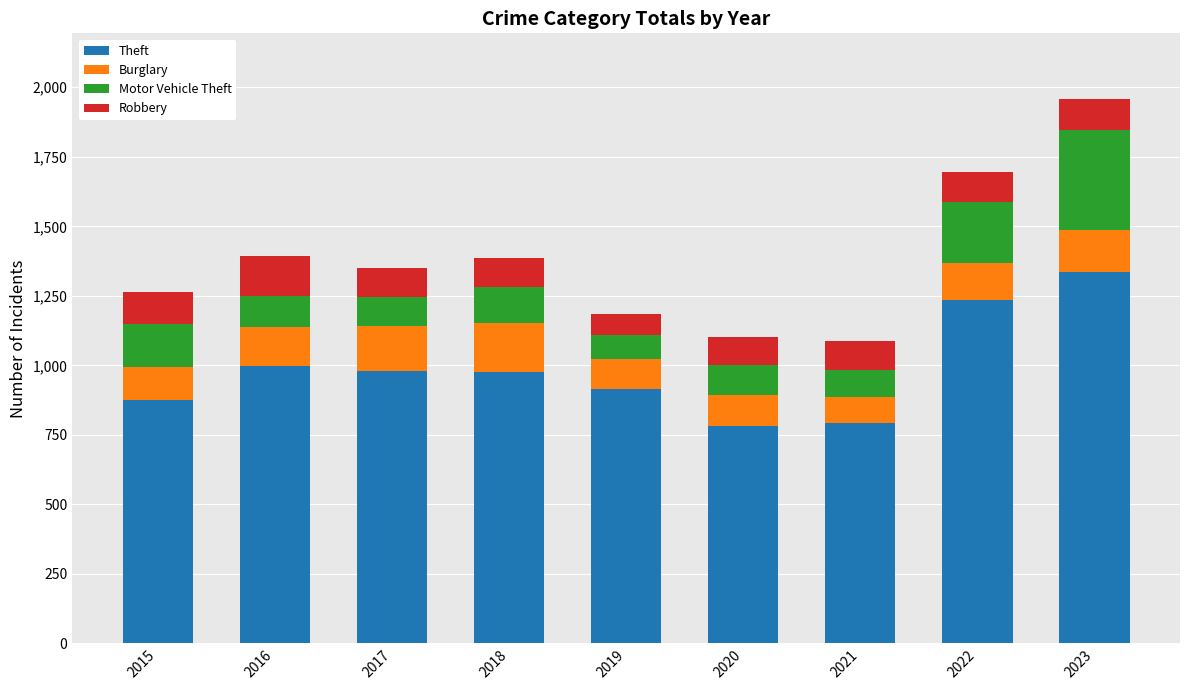

What is the sum of the Theft values at 2023 and 2018?

2314